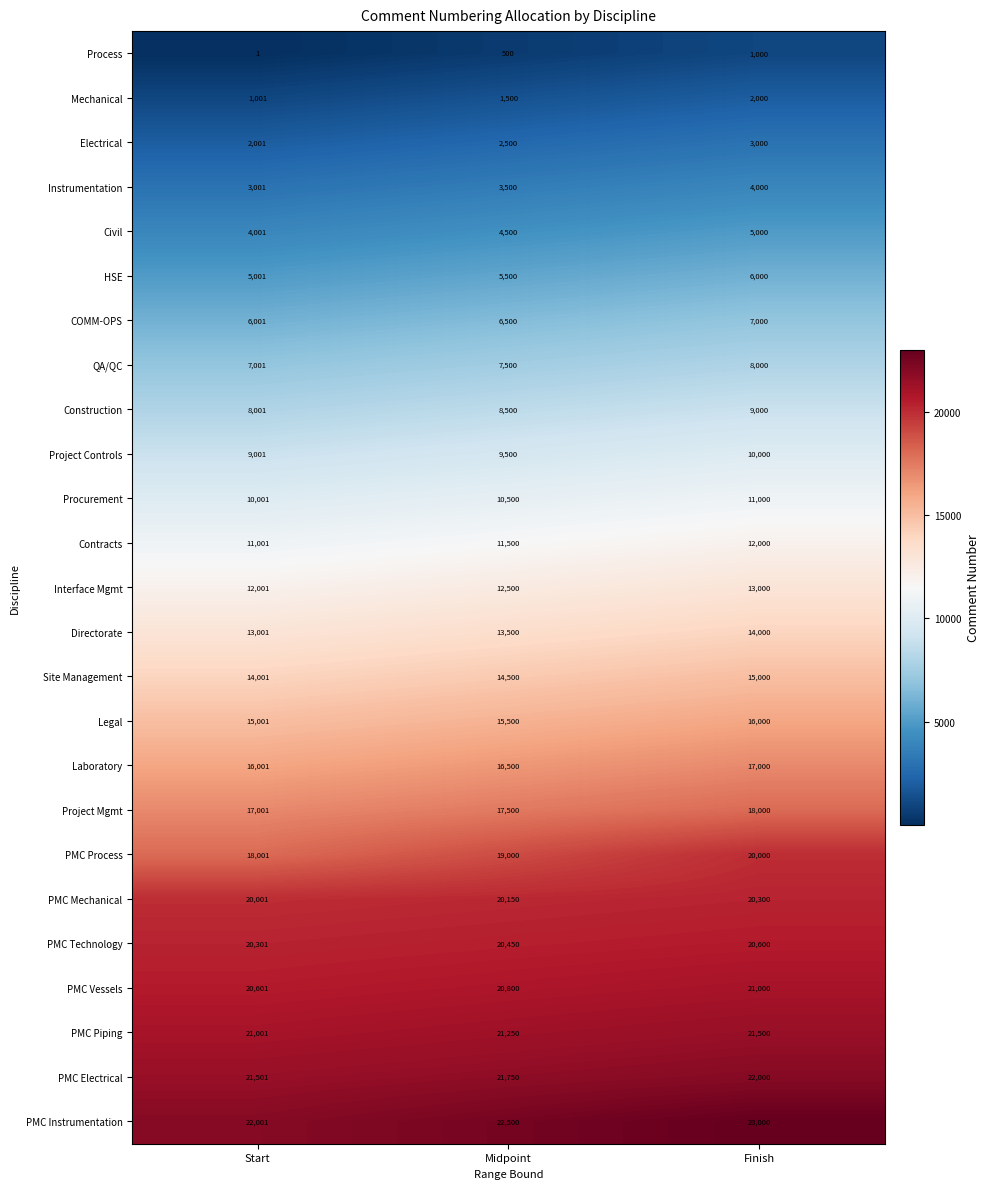

Rank the series by their maximum value, from lowest to highest.

Process, Mechanical, Electrical, Instrumentation, Civil, HSE, COMM-OPS, QA/QC, Construction, Project Controls, Procurement, Contracts, Interface Mgmt, Directorate, Site Management, Legal, Laboratory, Project Mgmt, PMC Process, PMC Mechanical, PMC Technology, PMC Vessels, PMC Piping, PMC Electrical, PMC Instrumentation